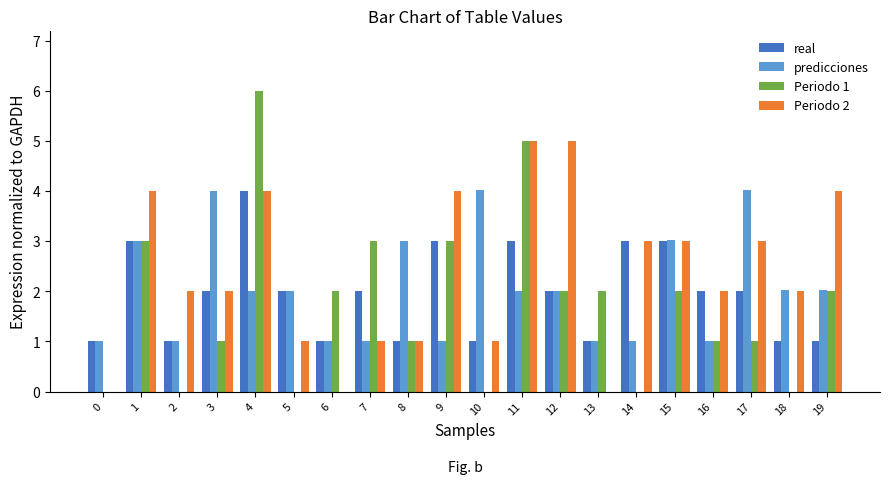

The value of Periodo 2 at 3 is 0.7. True or false?

False